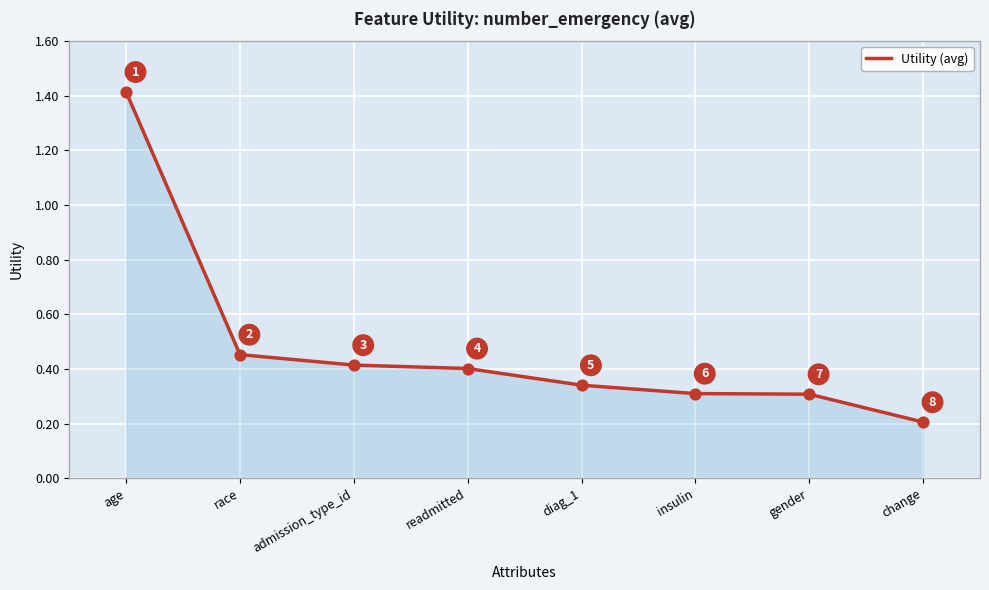

What is the change in value from readmitted to change?

-0.2